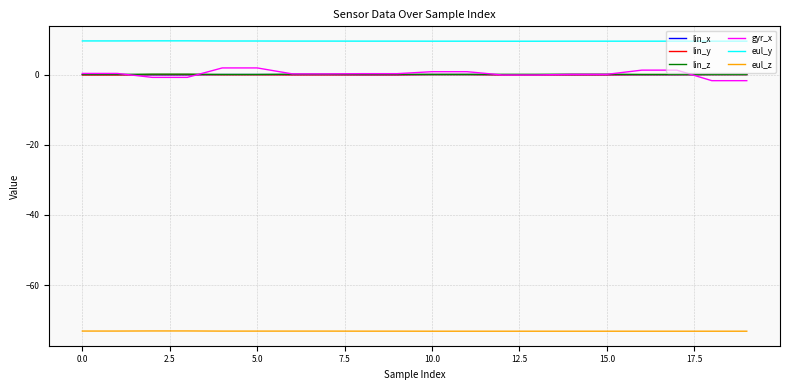

What is the highest value of the eul_z series?

-73.0